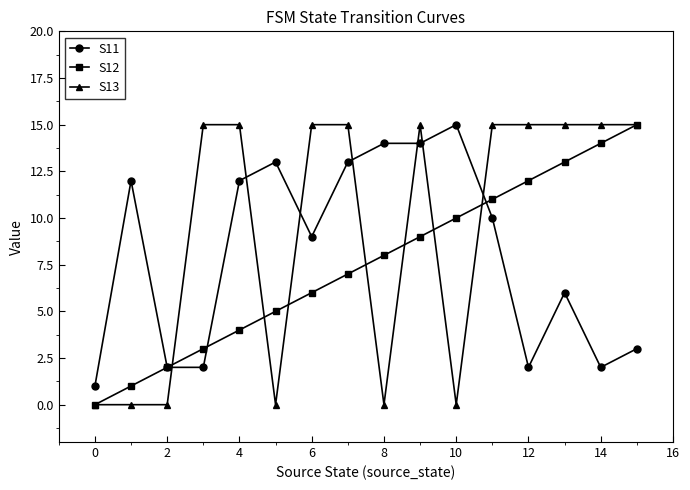

True or false: S11 has more than 0 interior local peaks.

True